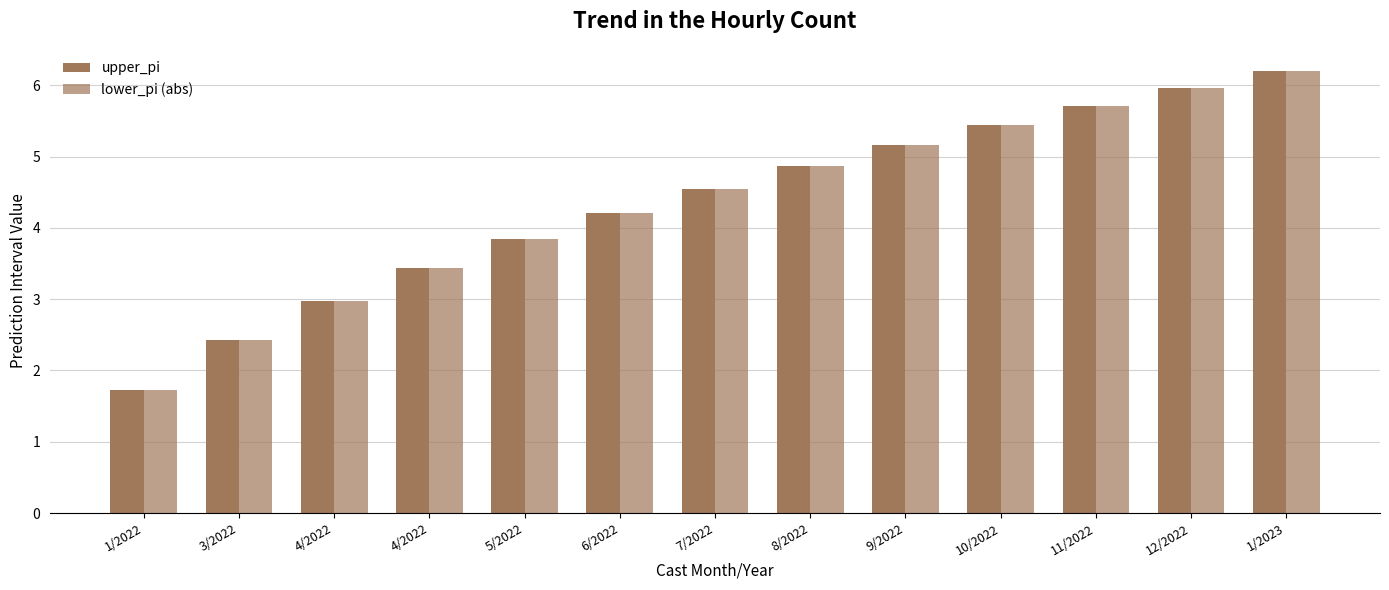

How many distinct data groups are displayed?

2